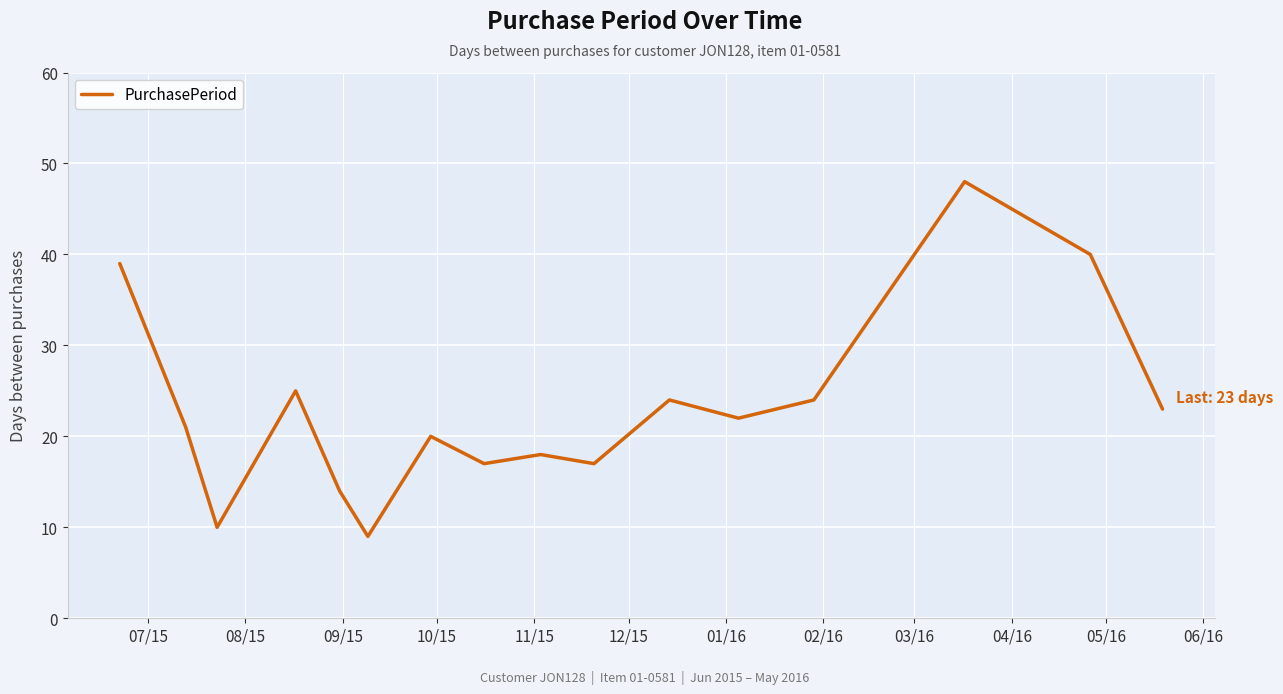

What is the difference between the maximum and minimum values?

39